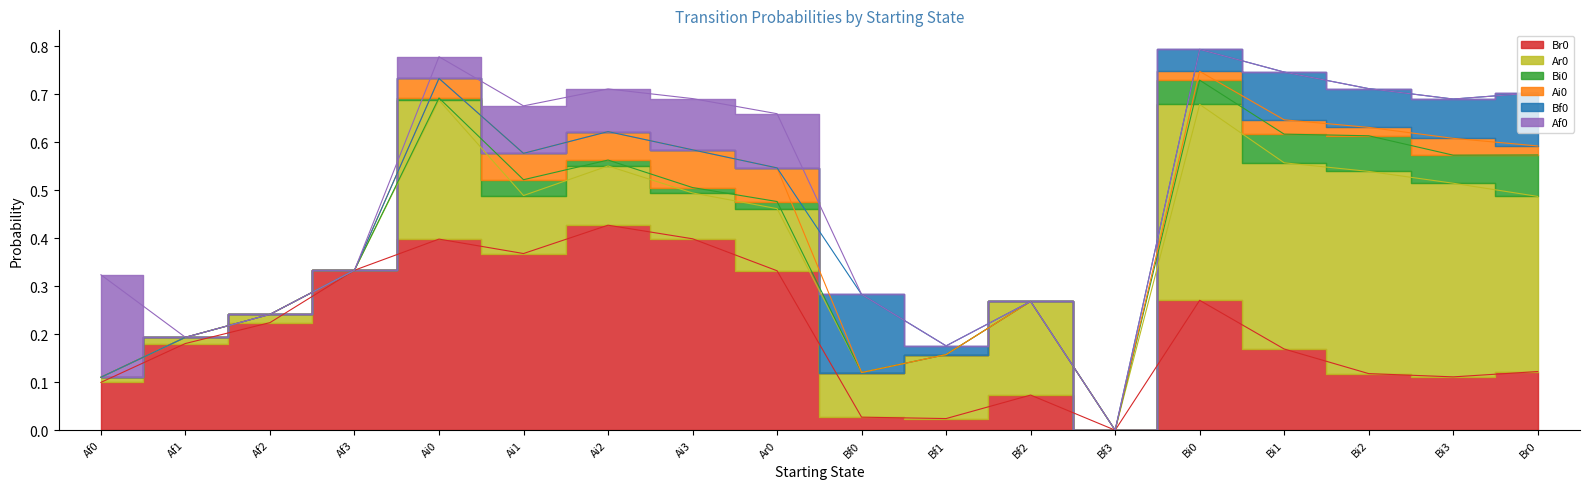

Rank the series at Ar0 from lowest to highest value.

Bf0, Bi0, Ai0, Af0, Ar0, Br0